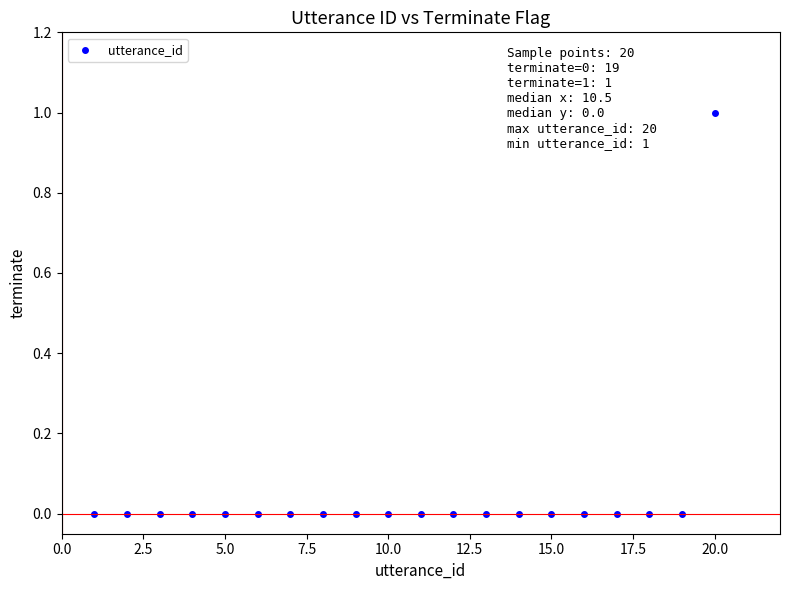

What is the range of X values (max minus min)?

19